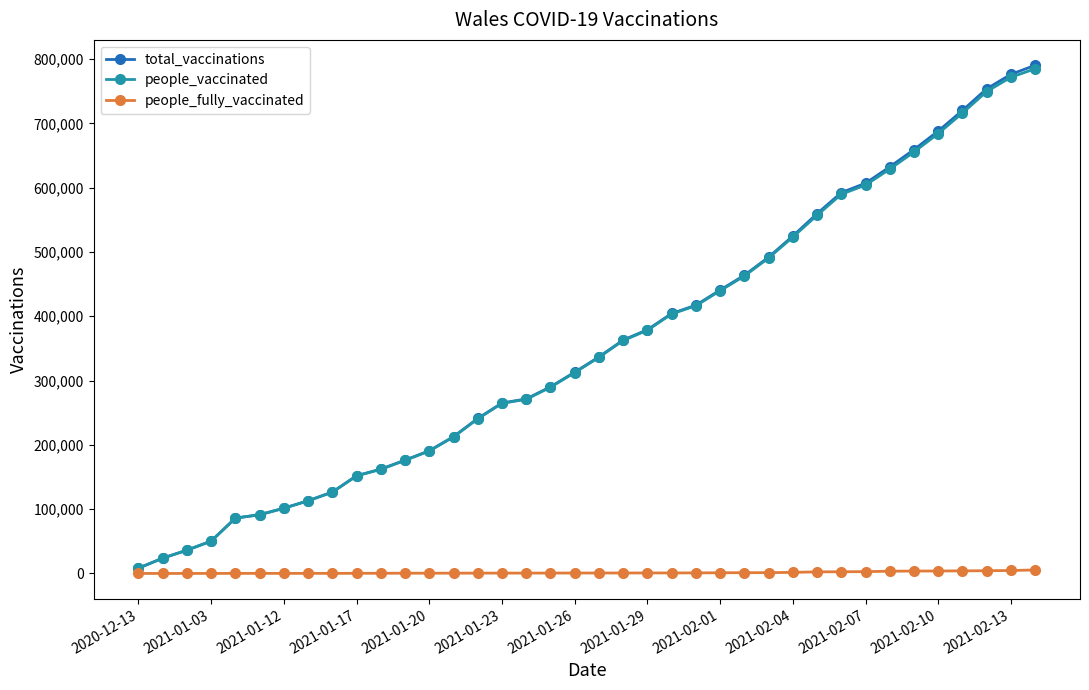

Which series has the widest spread of values?

total_vaccinations